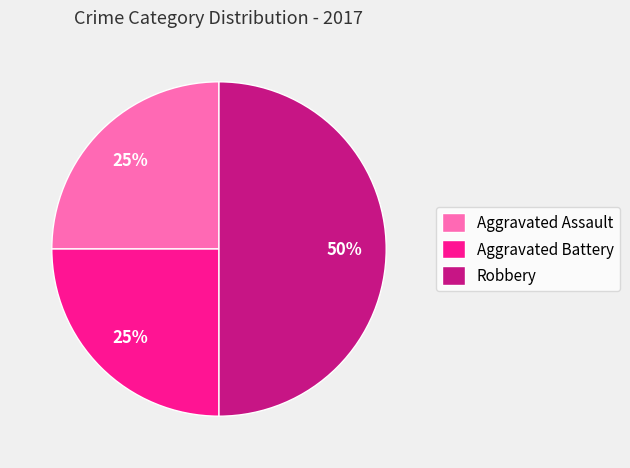

To the nearest percent, what is the average slice percentage?

33%